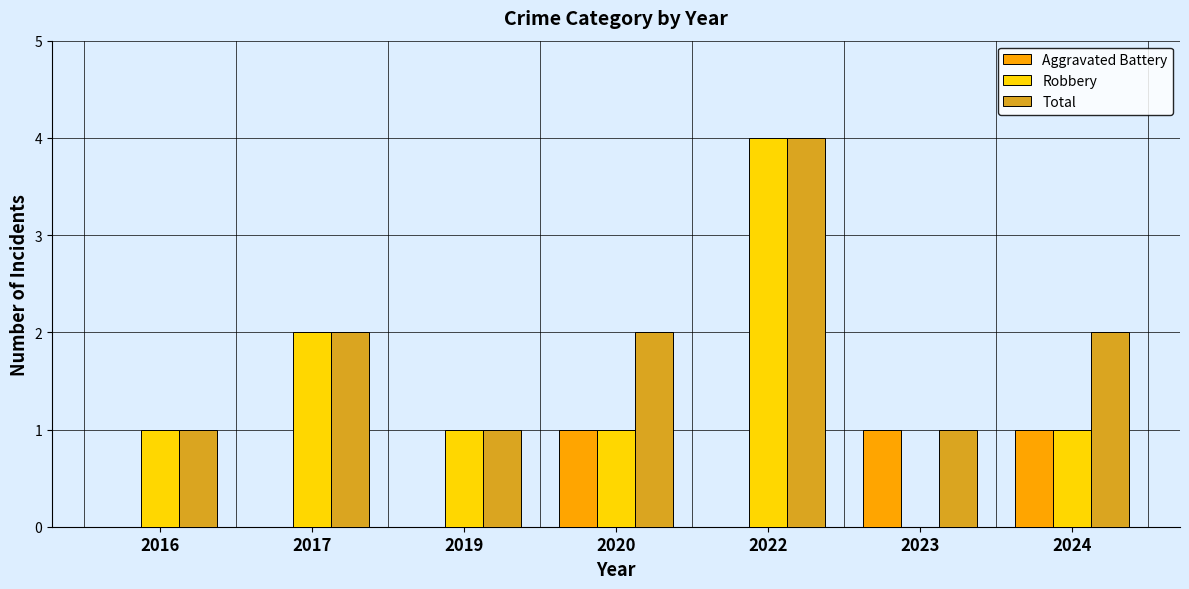

What is the total value across all series at 2022?

8